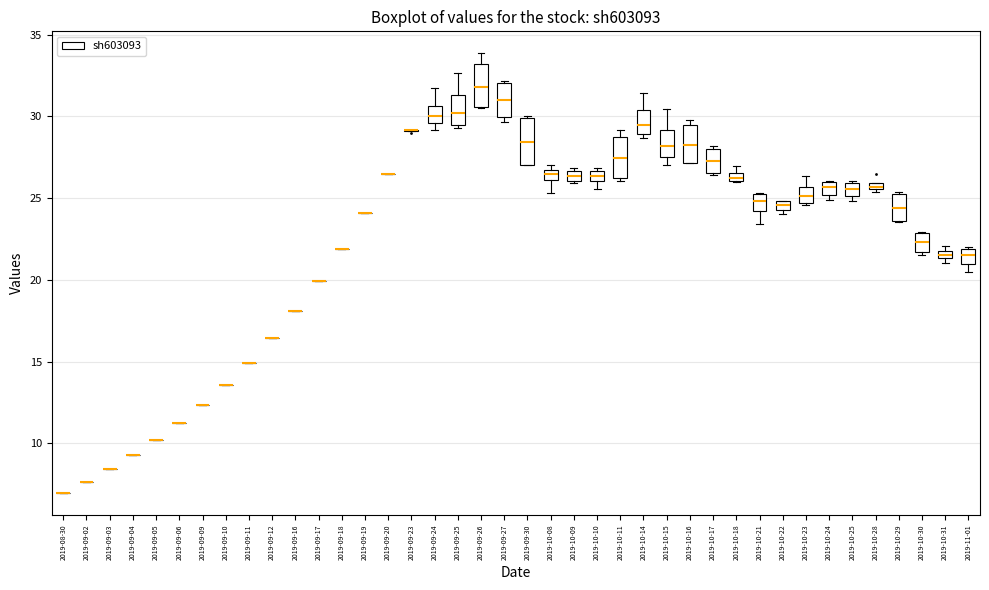

Where does the median line of the box for 2019-10-11 sit on the y-axis? The values are not printed on the chart, so give them approximately, as read against the axis.

27.5